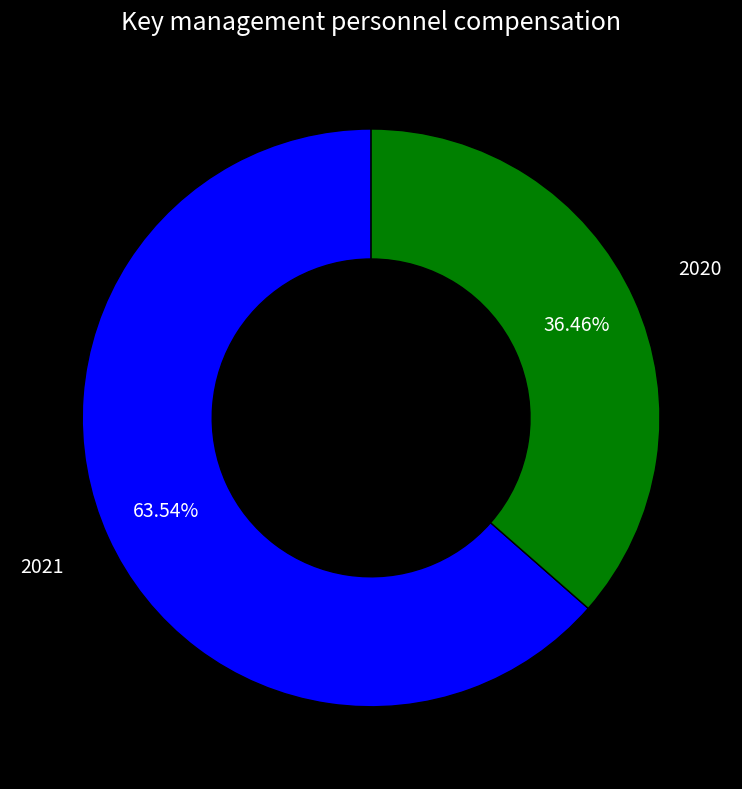

Which category accounts for the majority?

2021